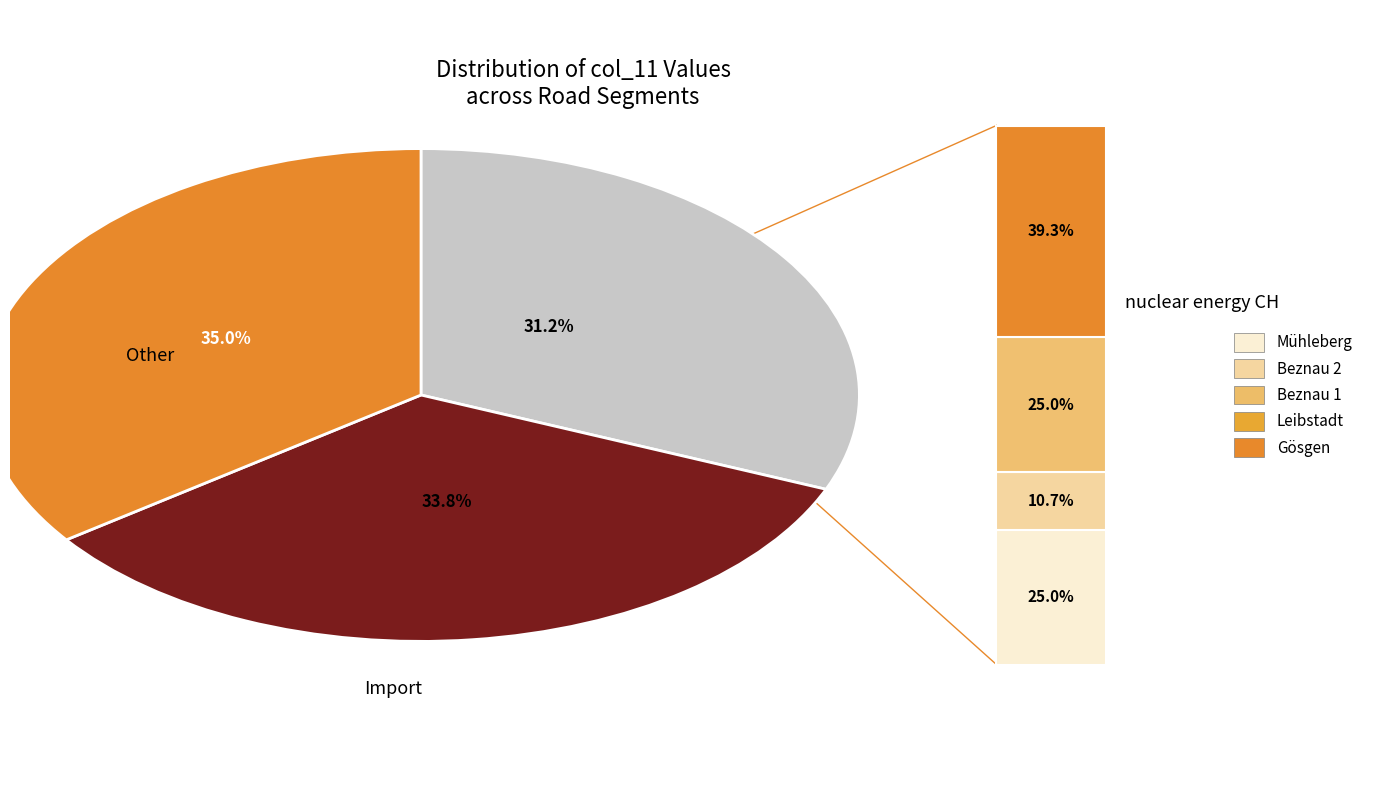

Does any single category account for the majority?

No